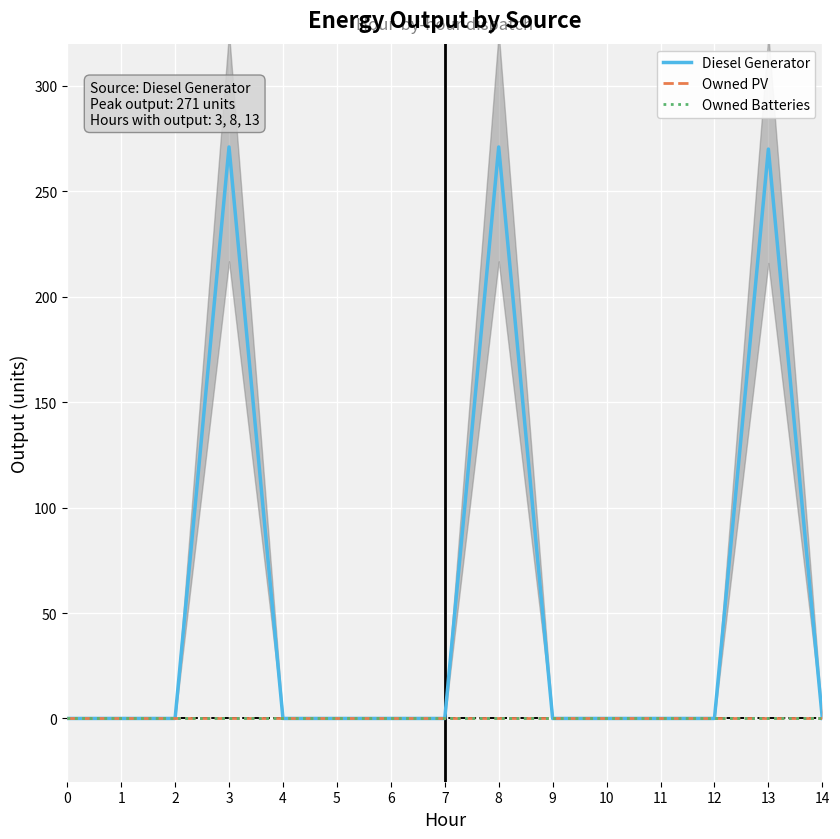

Between 11 and 4, which is larger?

11